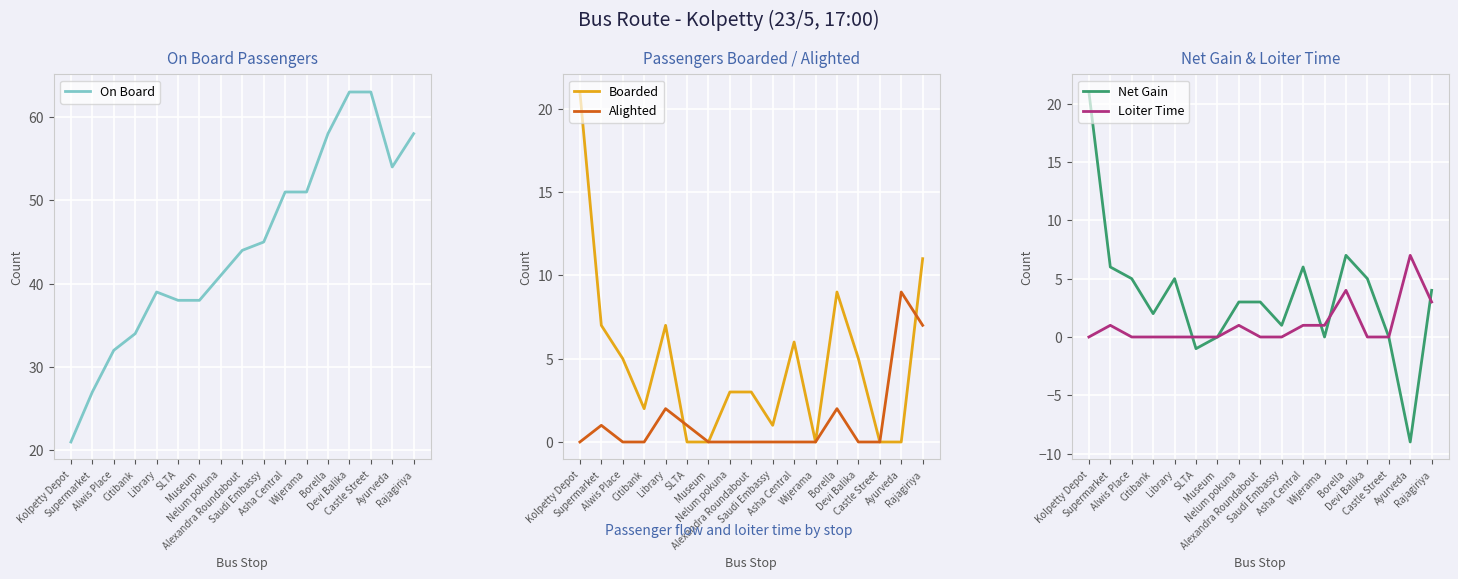

The value of Alighted at Saudi Embassy is 0. True or false?

True